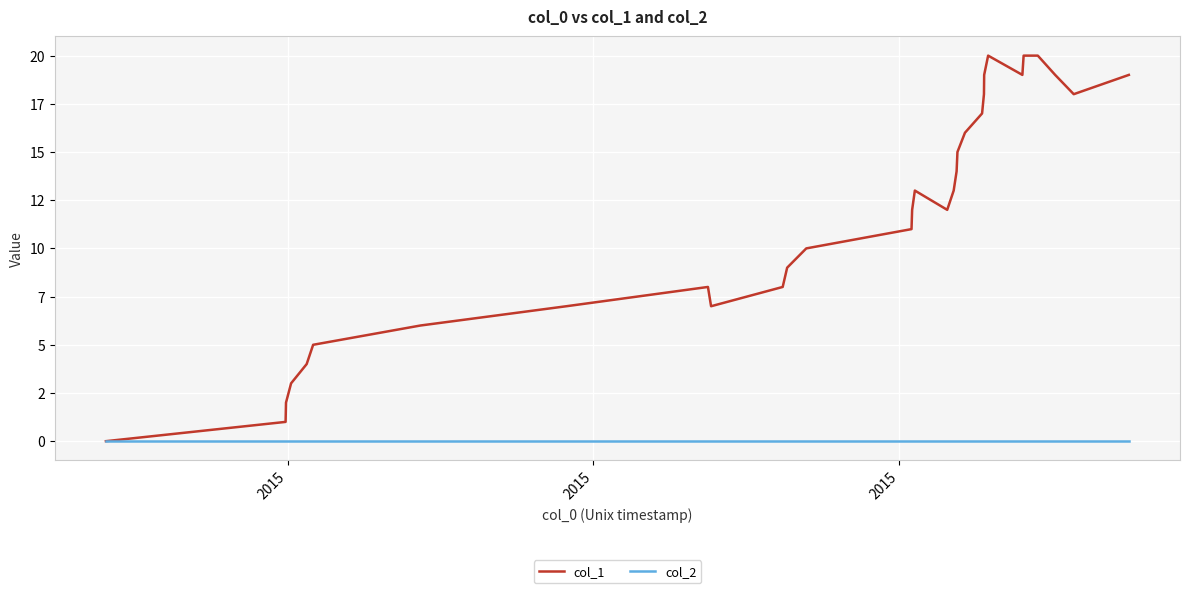

Reading right to left, what are all the values shown in this chart?

col_1: 19	18	19	20	20	19	20	19	18	17	16	15	14	13	12	13	12	11	10	9	8	7	8	7	6	5	4	3	2	1	0
col_2: 0	0	0	0	0	0	0	0	0	0	0	0	0	0	0	0	0	0	0	0	0	0	0	0	0	0	0	0	0	0	0